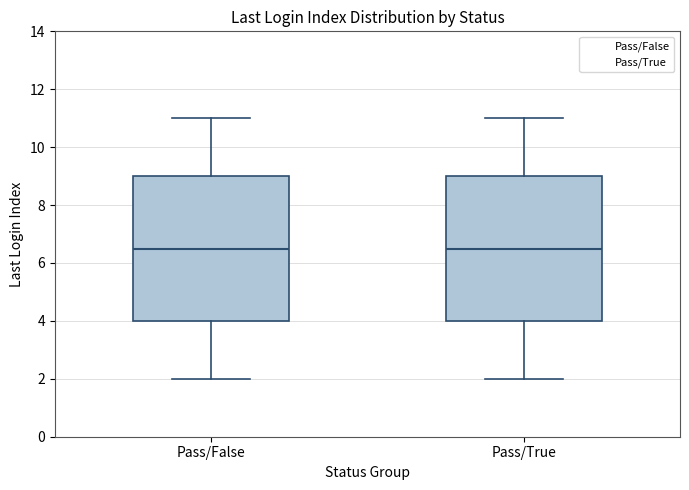

Reading left to right, read every box against the y-axis: the position of its median line, the range the box covers, and the ends of its whiskers. The values are not printed on the chart, so give them approximately, as read against the axis.

Pass/False: median 6.6, box 4.0 to 9.0, whiskers 2.0 to 11.0
Pass/True: median 6.6, box 4.0 to 9.0, whiskers 2.0 to 11.0